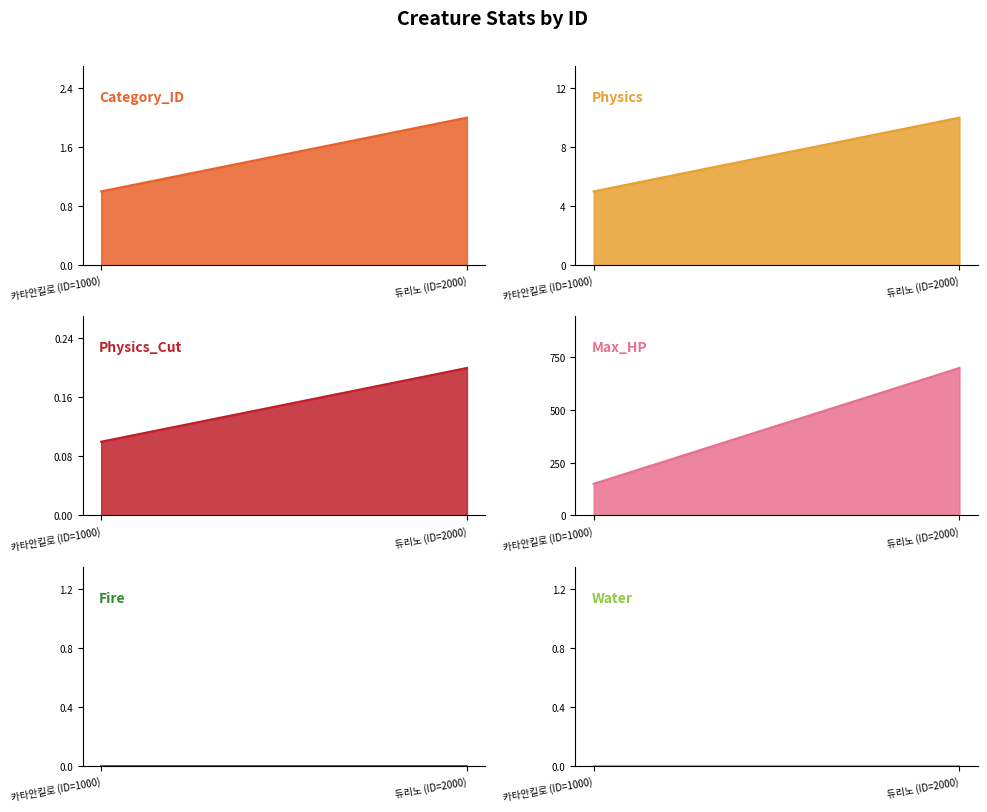

At which label is Water closest to 0?

카타안킬로 (ID=1000)